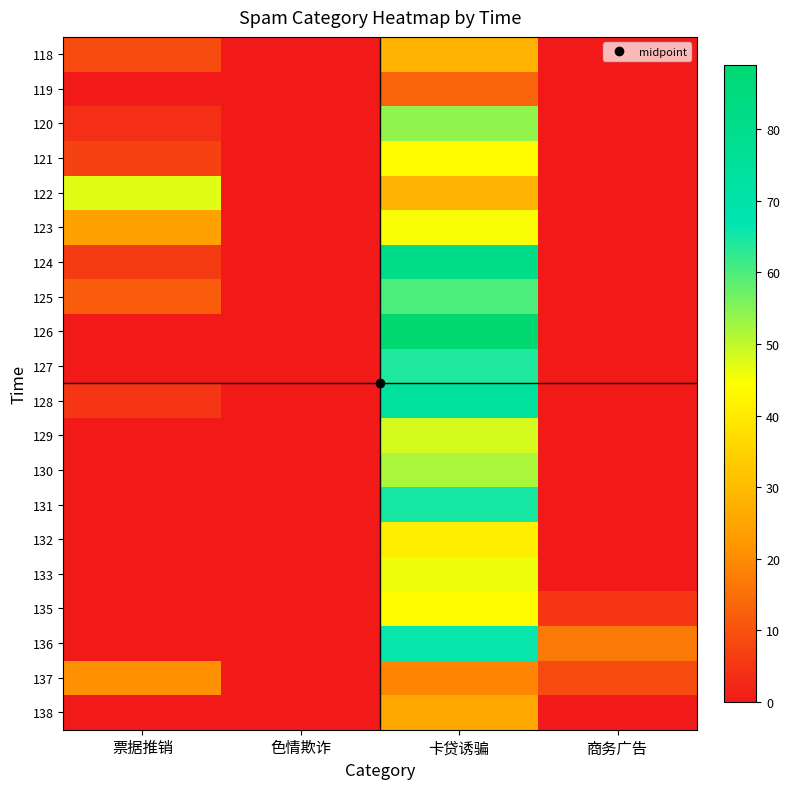

Reading left to right, list all the values displayed in this chart.

118: 票据推销=9	色情欺诈=0	卡贷诱骗=28	商务广告=0
119: 票据推销=0	色情欺诈=0	卡贷诱骗=13	商务广告=0
120: 票据推销=4	色情欺诈=0	卡贷诱骗=54	商务广告=0
121: 票据推销=7	色情欺诈=0	卡贷诱骗=44	商务广告=0
122: 票据推销=47	色情欺诈=0	卡贷诱骗=28	商务广告=0
123: 票据推销=24	色情欺诈=0	卡贷诱骗=45	商务广告=0
124: 票据推销=6	色情欺诈=0	卡贷诱骗=81	商务广告=0
125: 票据推销=12	色情欺诈=0	卡贷诱骗=60	商务广告=0
126: 票据推销=0	色情欺诈=0	卡贷诱骗=89	商务广告=0
127: 票据推销=0	色情欺诈=0	卡贷诱骗=64	商务广告=0
128: 票据推销=5	色情欺诈=0	卡贷诱骗=74	商务广告=0
129: 票据推销=0	色情欺诈=0	卡贷诱骗=48	商务广告=0
130: 票据推销=0	色情欺诈=0	卡贷诱骗=52	商务广告=0
131: 票据推销=0	色情欺诈=0	卡贷诱骗=65	商务广告=0
132: 票据推销=0	色情欺诈=0	卡贷诱骗=41	商务广告=0
133: 票据推销=0	色情欺诈=0	卡贷诱骗=46	商务广告=0
135: 票据推销=0	色情欺诈=0	卡贷诱骗=44	商务广告=5
136: 票据推销=0	色情欺诈=0	卡贷诱骗=66	商务广告=17
137: 票据推销=21	色情欺诈=0	卡贷诱骗=19	商务广告=9
138: 票据推销=0	色情欺诈=0	卡贷诱骗=26	商务广告=0